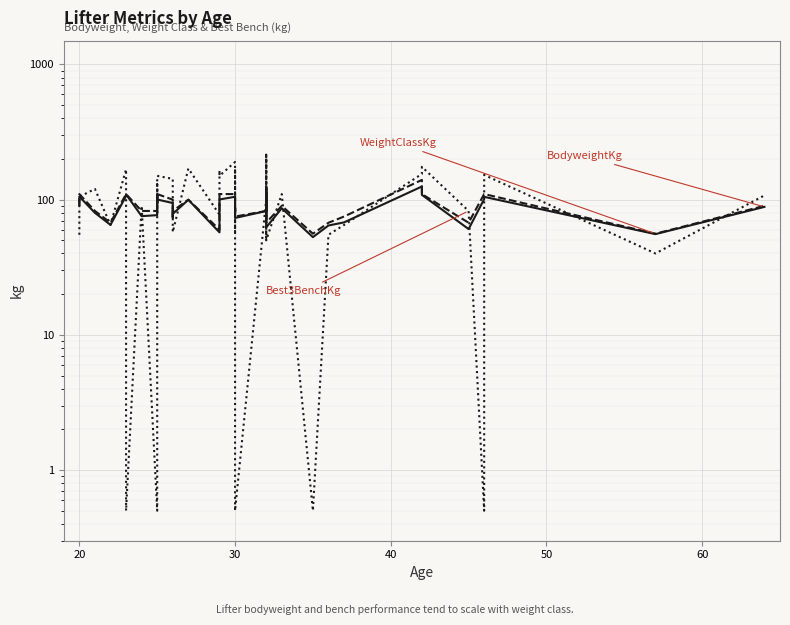

After their last crossing, which series has the higher values: WeightClassKg or BodyweightKg?

WeightClassKg